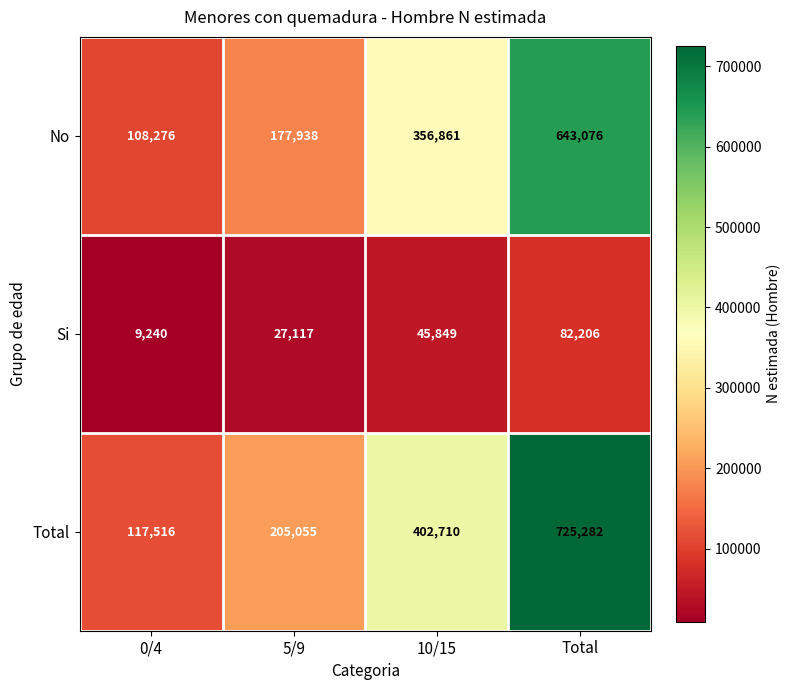

What is the sum of all No values?

1286151